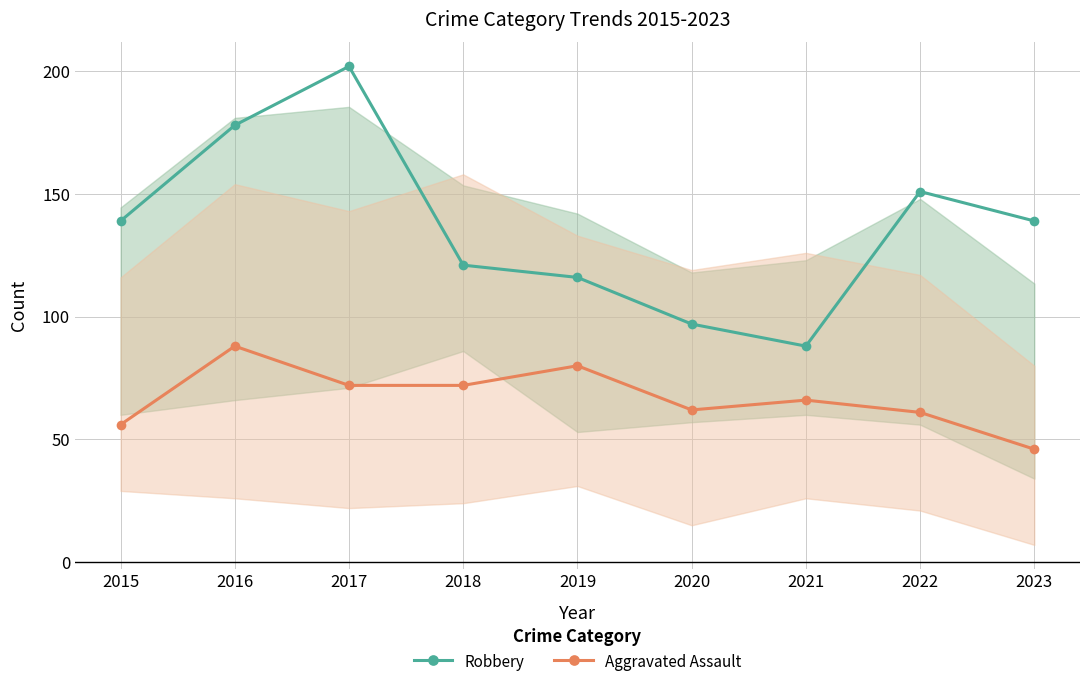

Which series has the widest spread of values?

Robbery